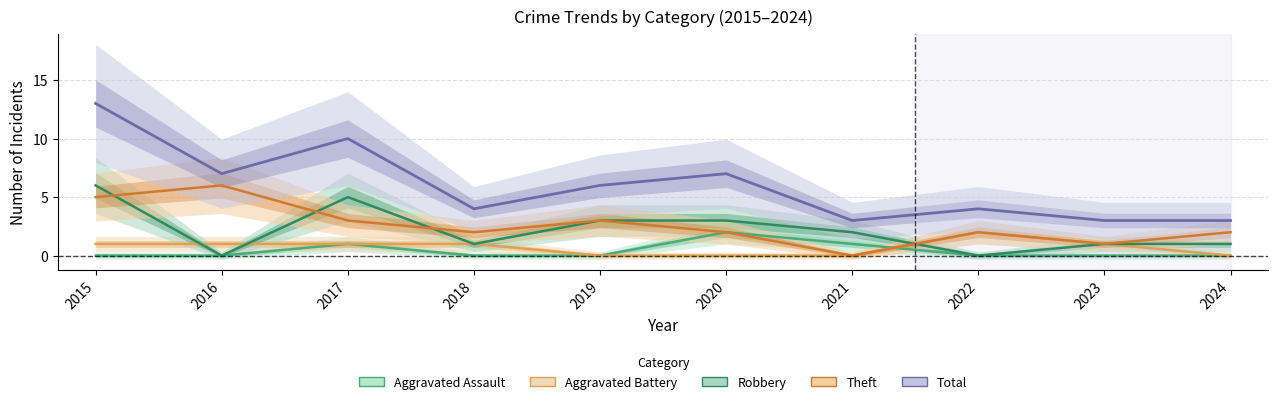

Which category has the lowest value across all series?

2015